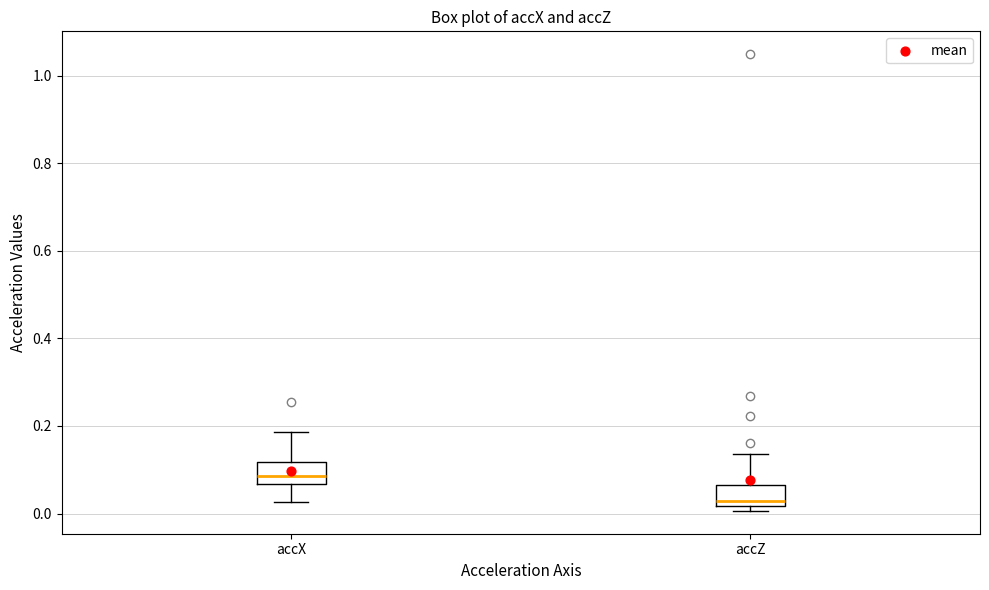

Where does the upper whisker of the box for accZ end on the y-axis? The values are not printed on the chart, so give them approximately, as read against the axis.

0.14